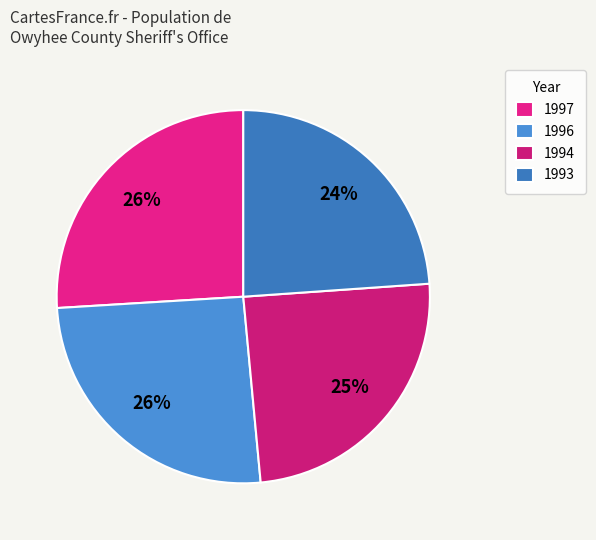

Count the number of slices in the pie.

4